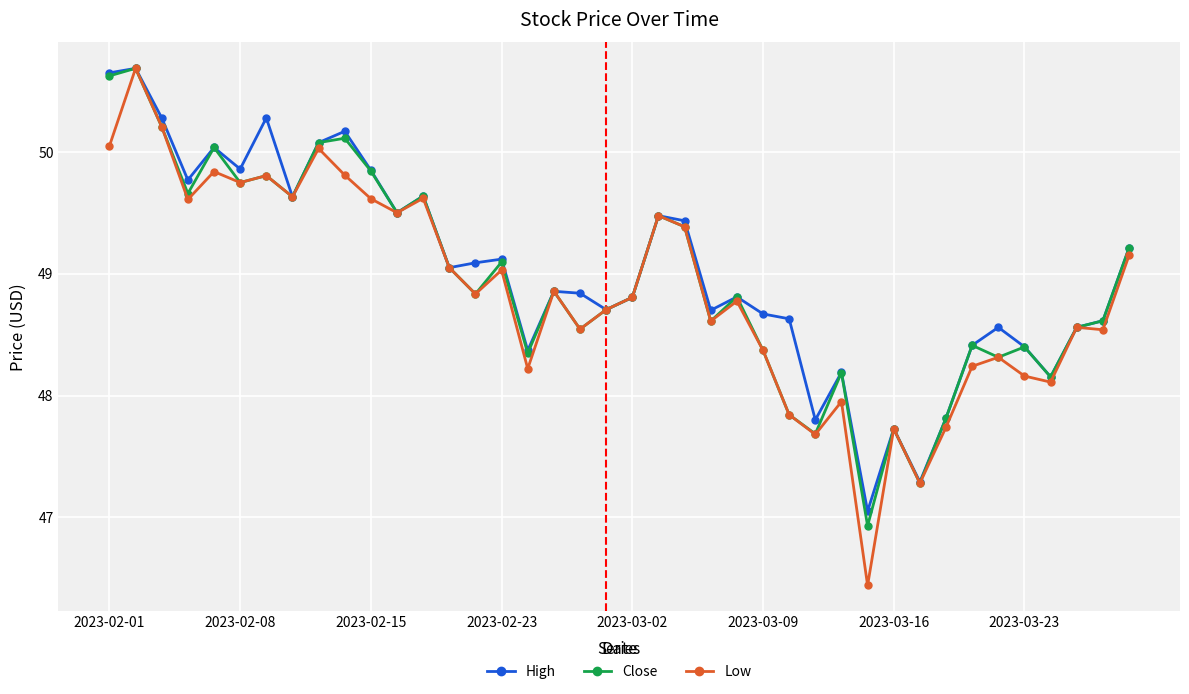

What is the lowest value of the Low series?

46.4